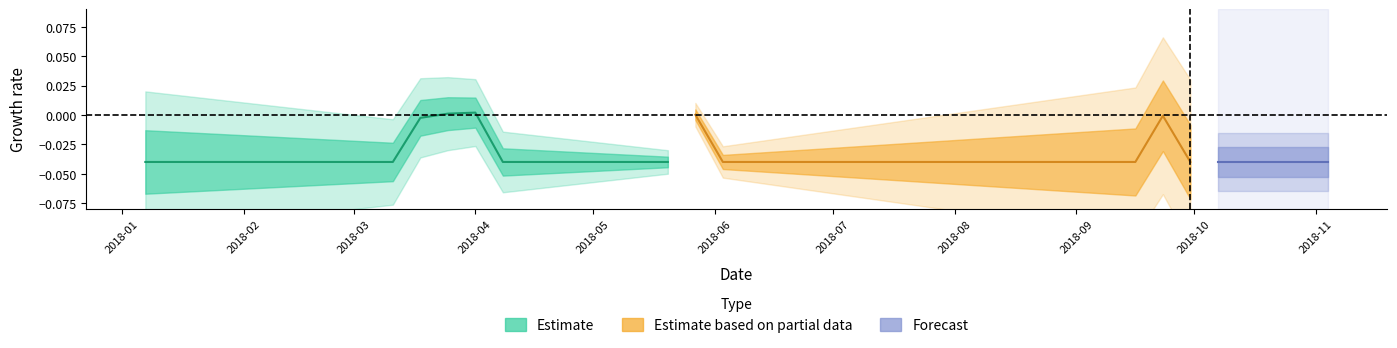

How many data points are less than 0?

18